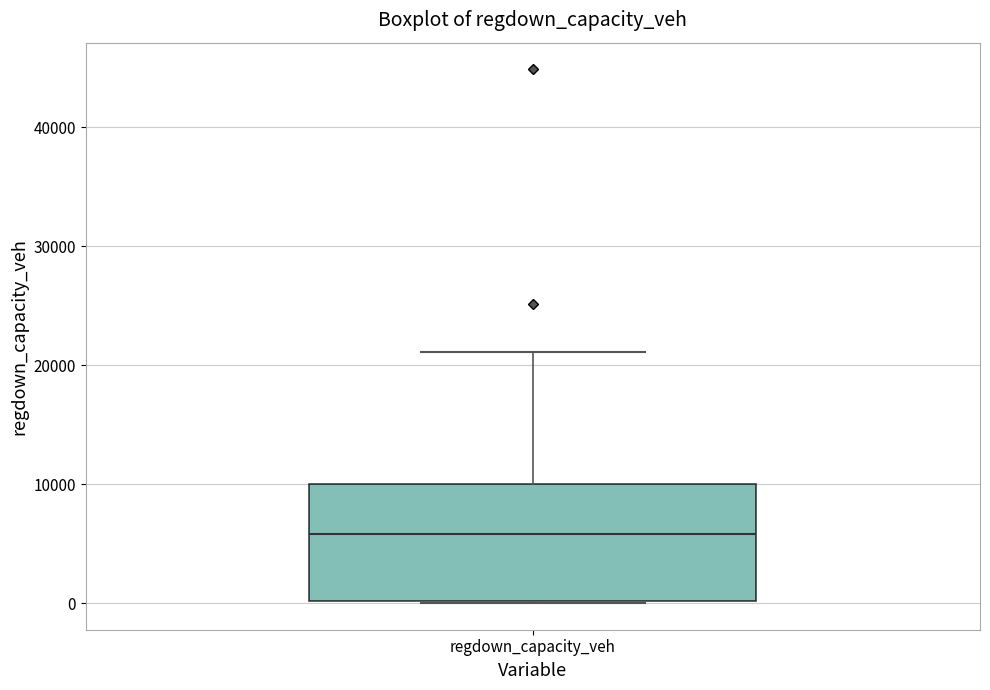

Read this box plot against the y-axis: the position of the median line, the range covered by the box, and the ends of both whiskers. The values are not printed on the chart, so give them approximately, as read against the axis.

median 6000, box 0 to 10000, whiskers 0 to 21000